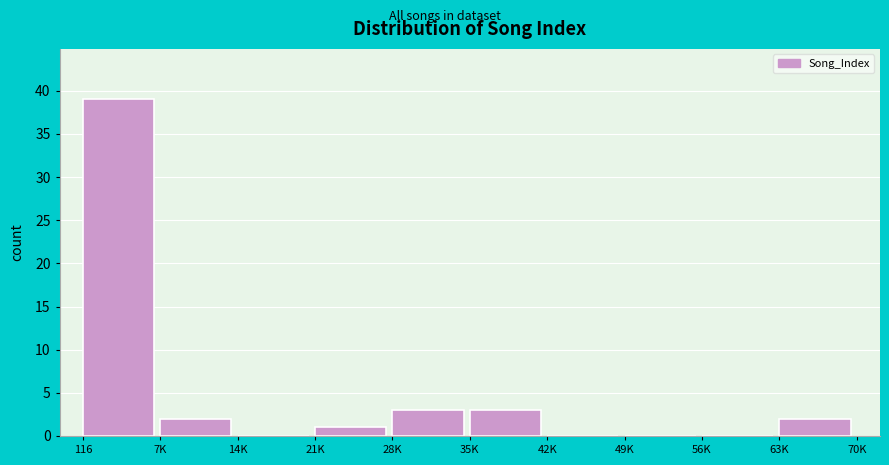

Reading left to right, list all the values displayed in this chart.

116=39	7K=2	14K=0	21K=1	28K=3	35K=3	42K=0	49K=0	56K=0	63K=2